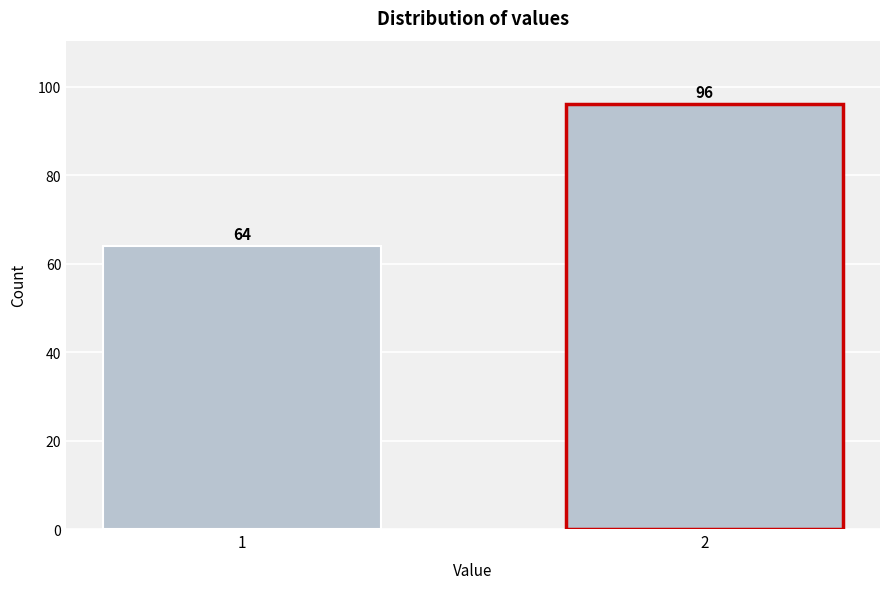

Reading left to right, transcribe all the data shown in this chart.

1=64	2=96